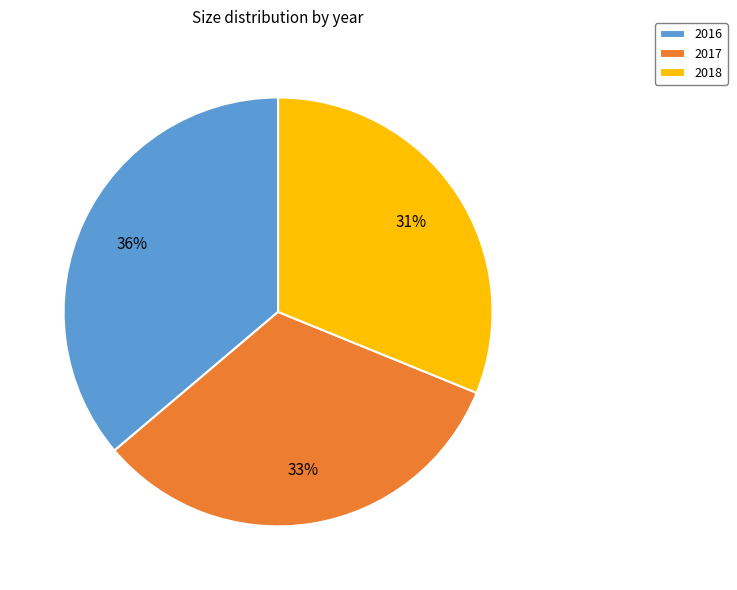

What is the smallest slice in the pie chart?

2018